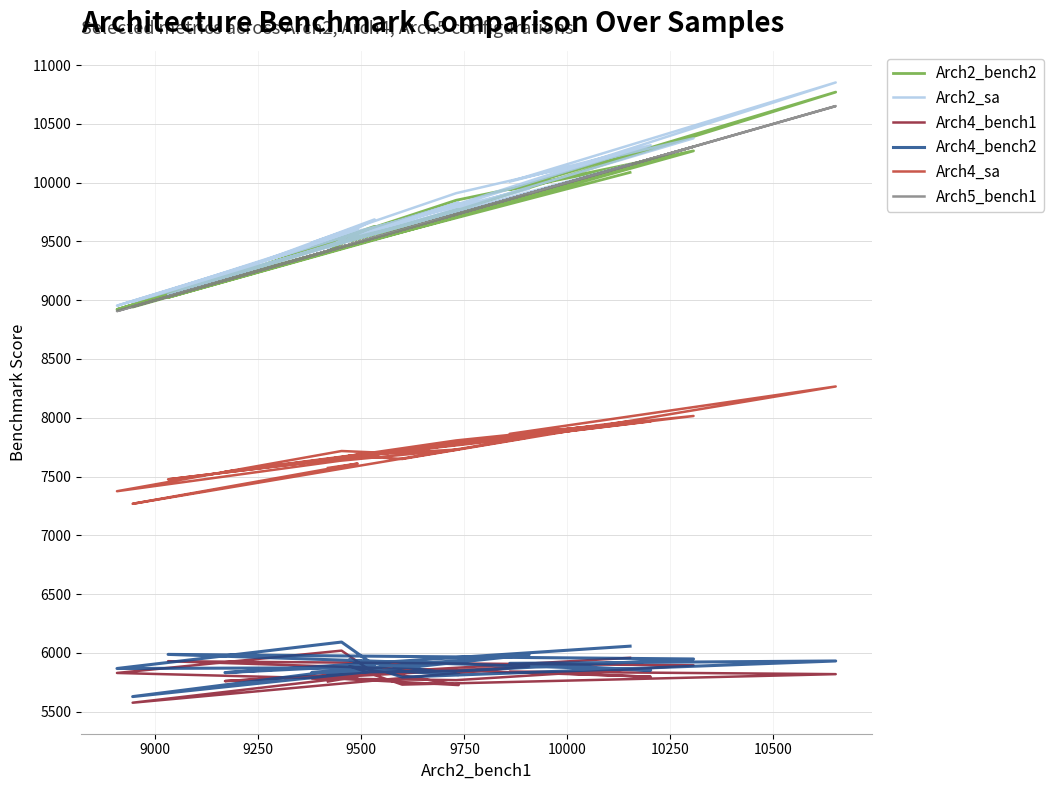

The value of Arch2_sa at 17 is 3505. True or false?

False